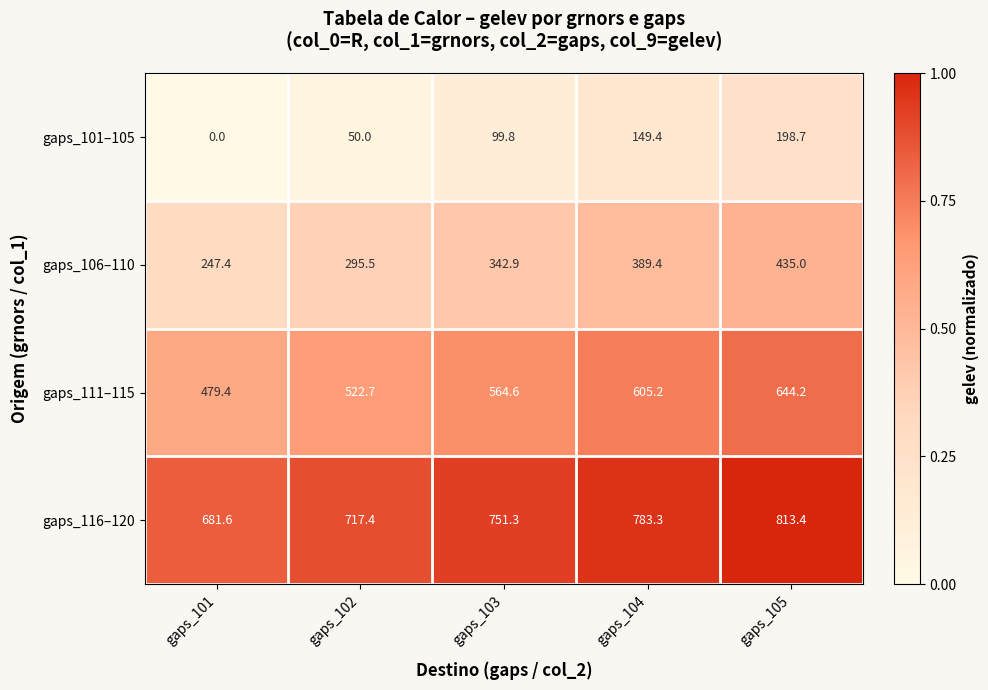

What is the difference between the maximum and minimum values in the gaps_106–110 series?

187.6